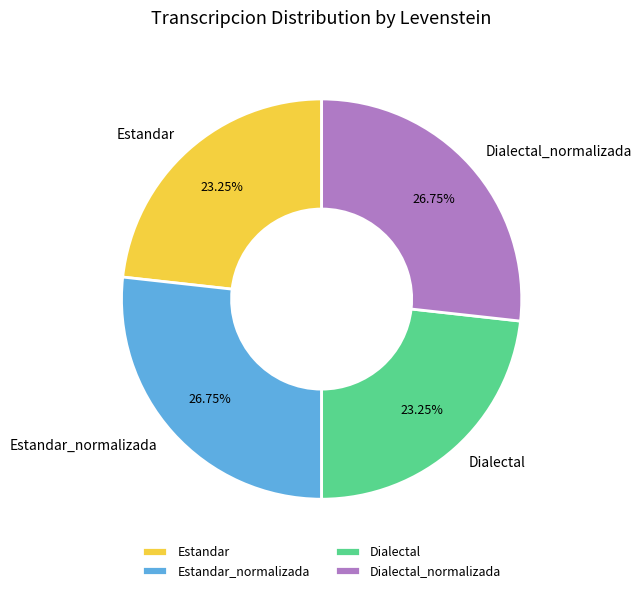

What is the ratio of the value at Estandar to the value at Estandar_normalizada?

0.9